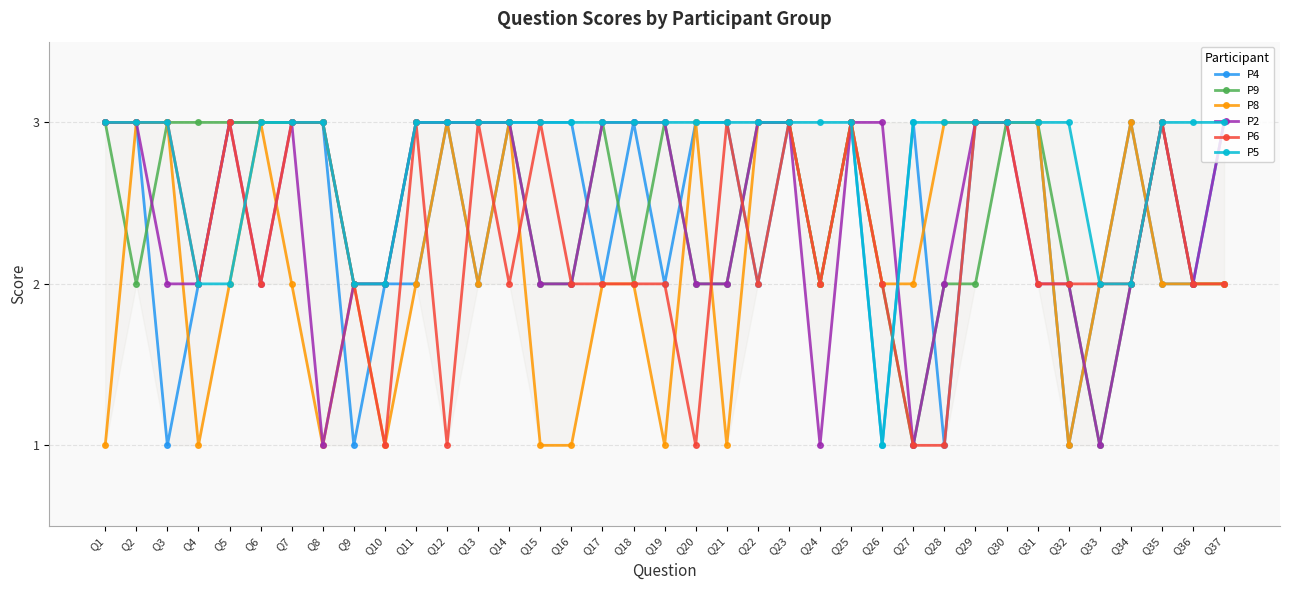

Where is the first local minimum for P9?

Q2